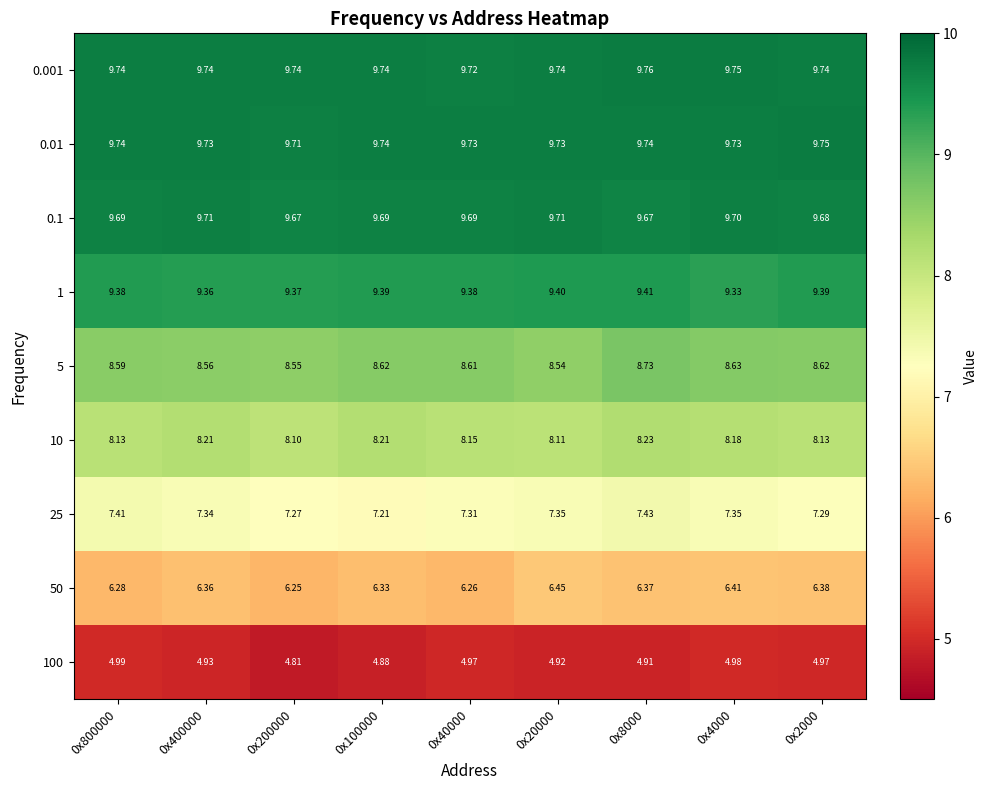

What is the total value across all series at 0x800000?

74.0